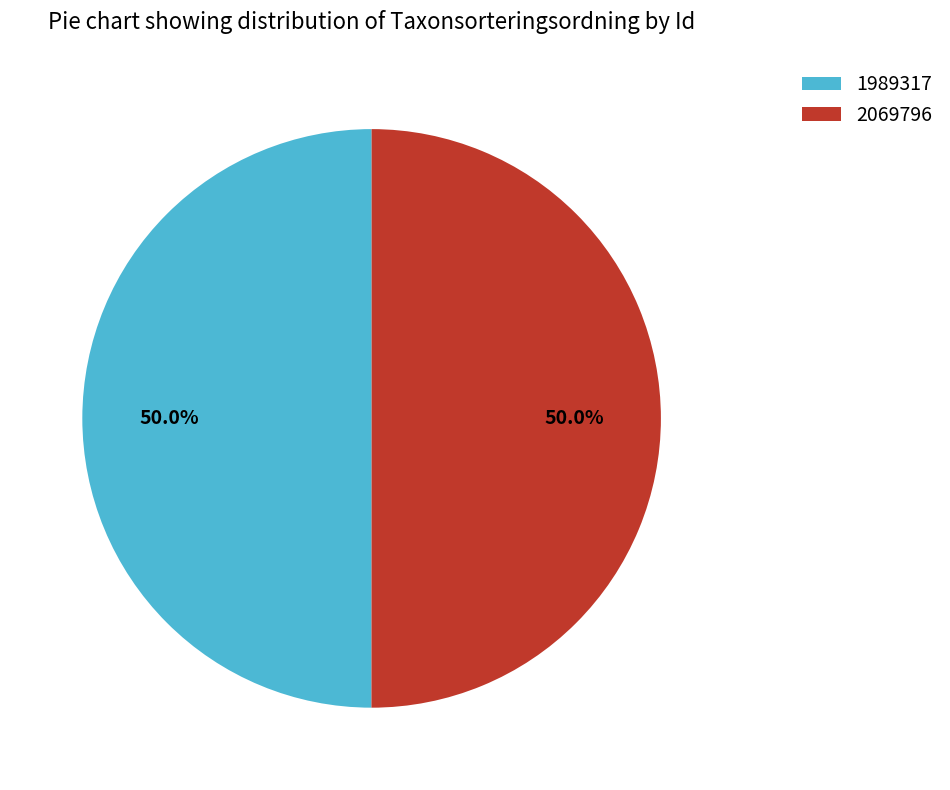

How many segments does this pie chart have?

2